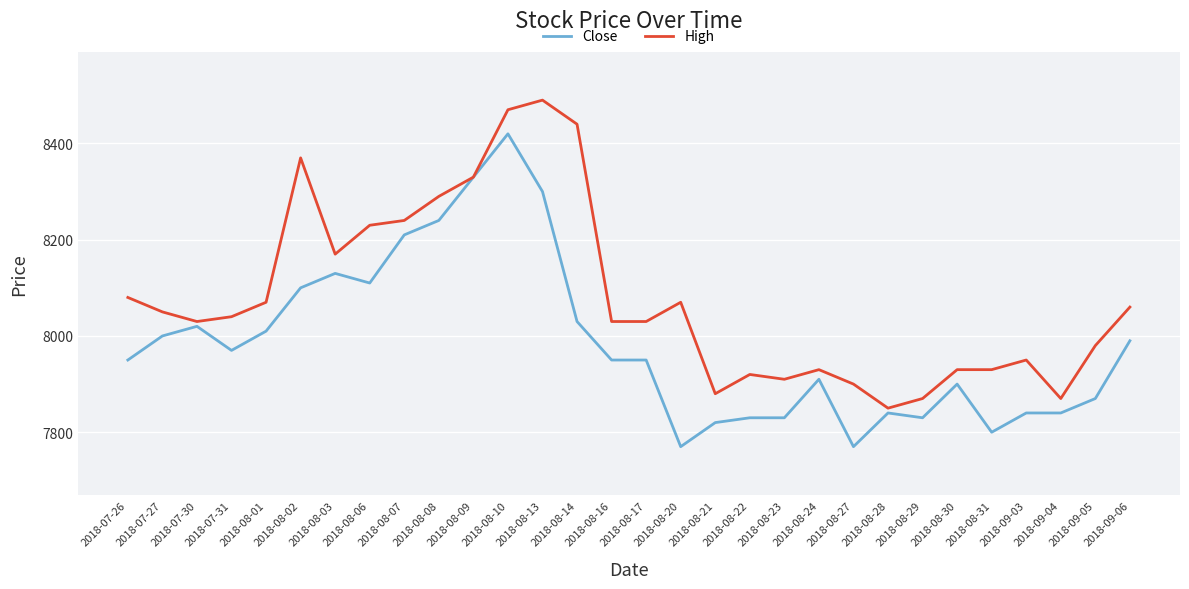

Where is the first local minimum for Close?

2018-07-31